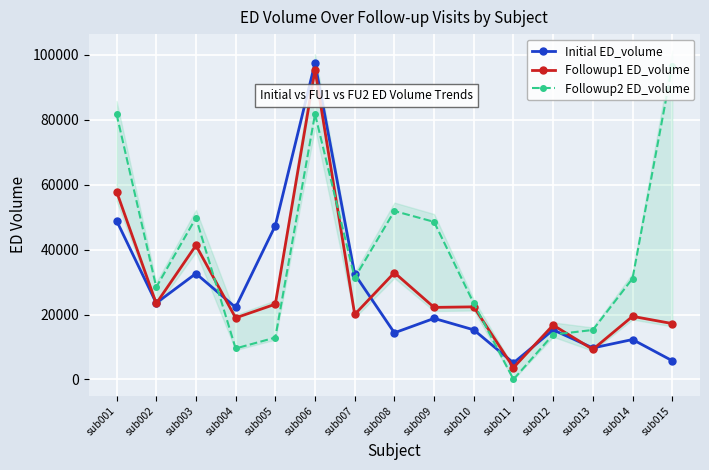

Does the chart display data point markers on the line(s)?

Yes